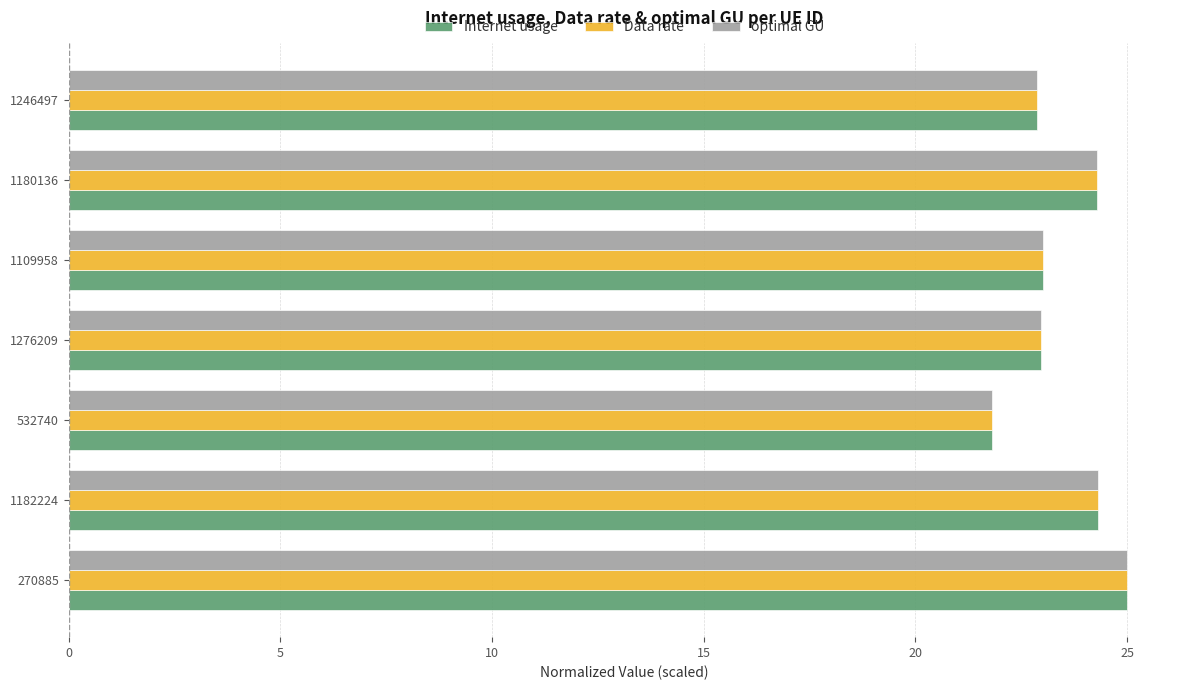

At how many categories does at least one series exceed 21?

7